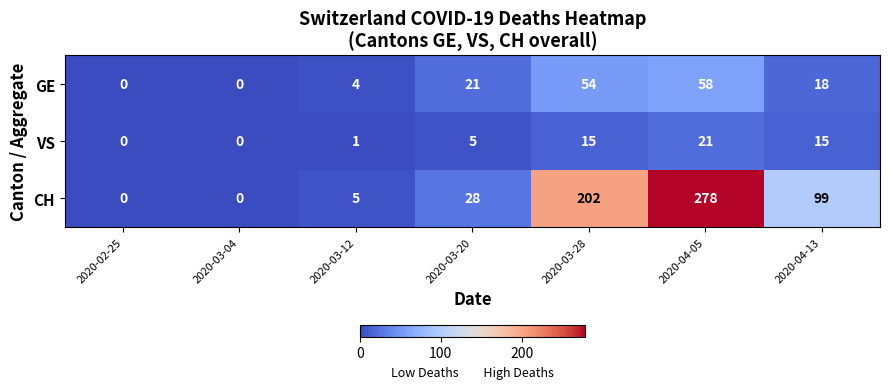

Which category has the highest value in the CH series?

2020-04-05